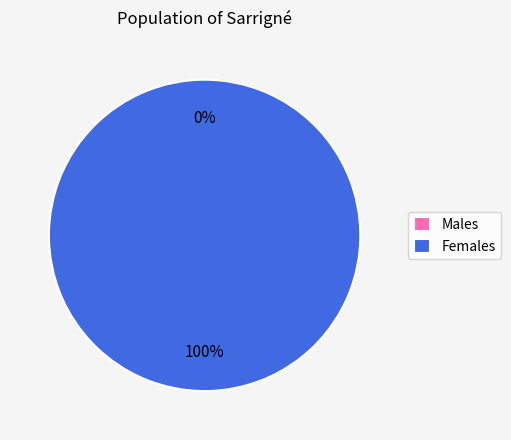

To the nearest percent, what is the average slice percentage?

50%